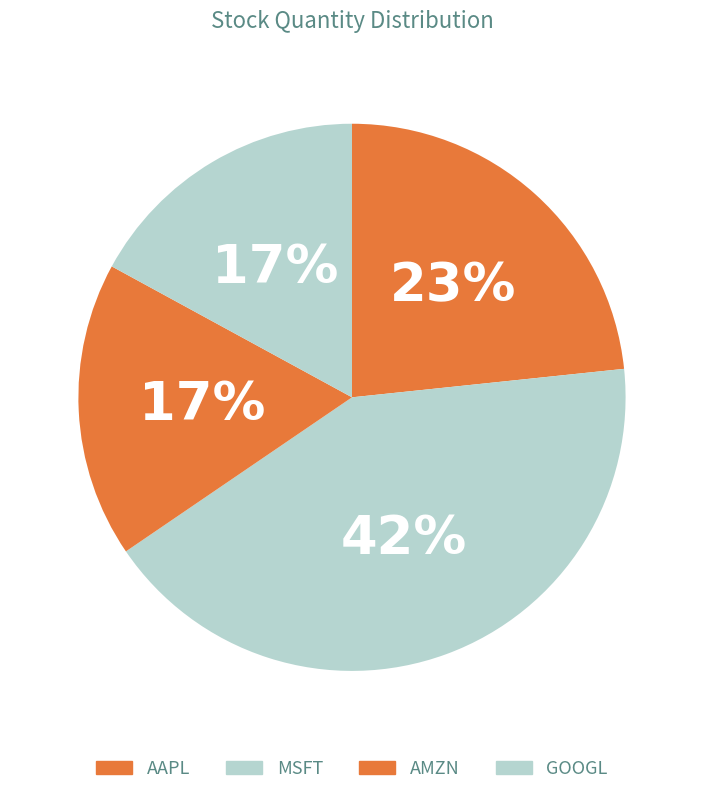

Is AMZN the majority of the pie?

No